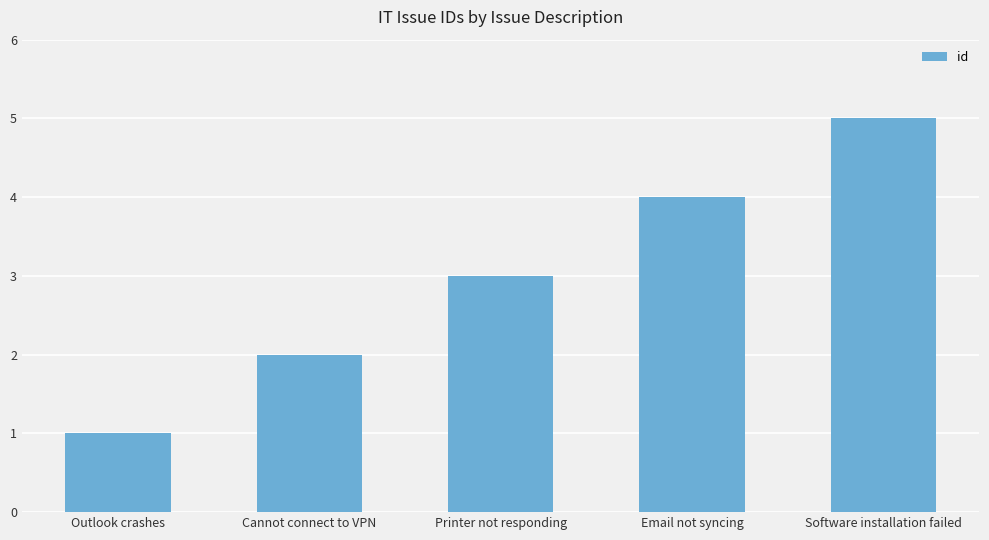

What is the change in value from Printer not responding to Email not syncing?

+1